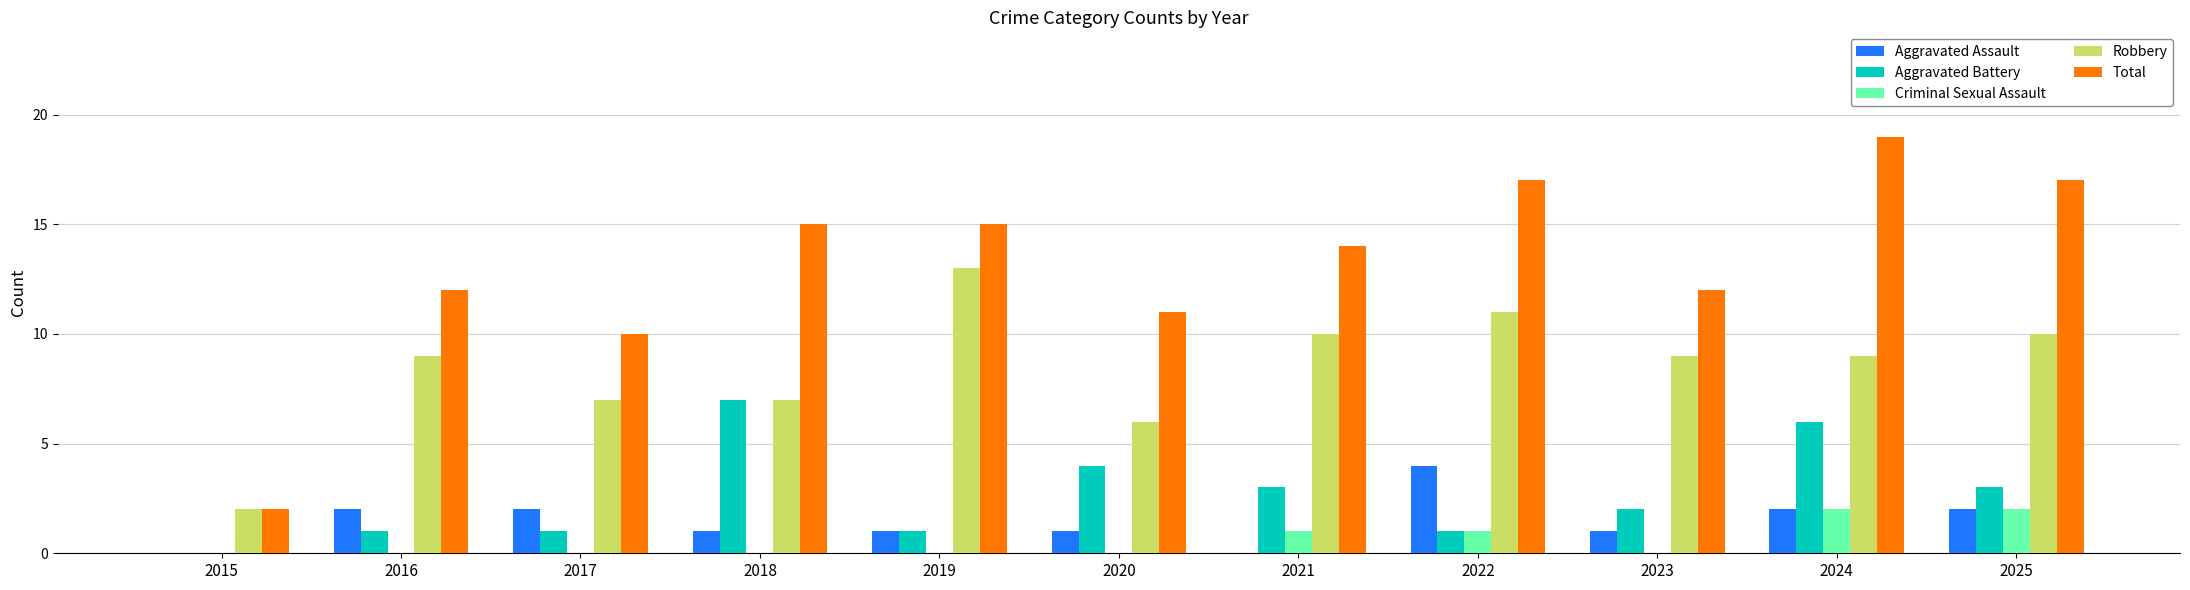

How many groups of bars are there?

11